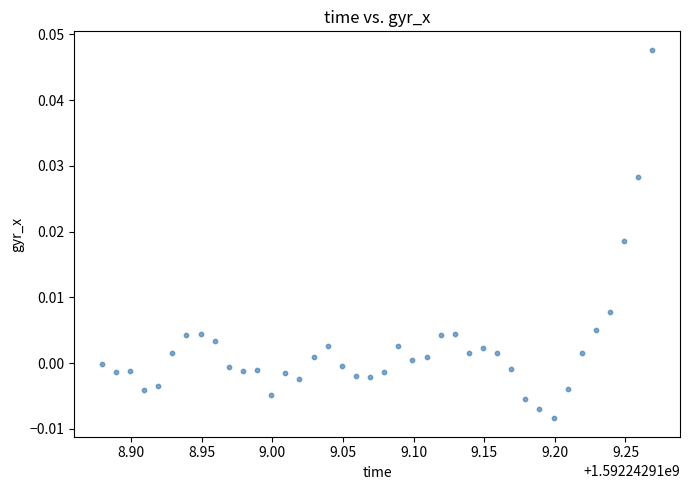

What is the range of X values (max minus min)?

0.4